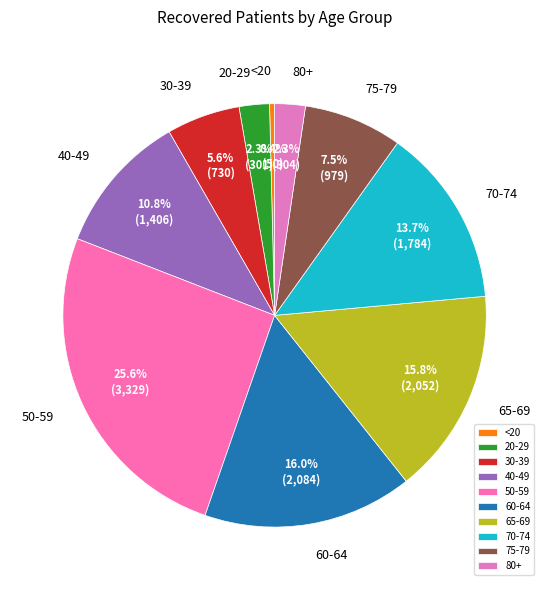

Approximately how many times larger is the value at 20-29 compared to 30-39?

0.4